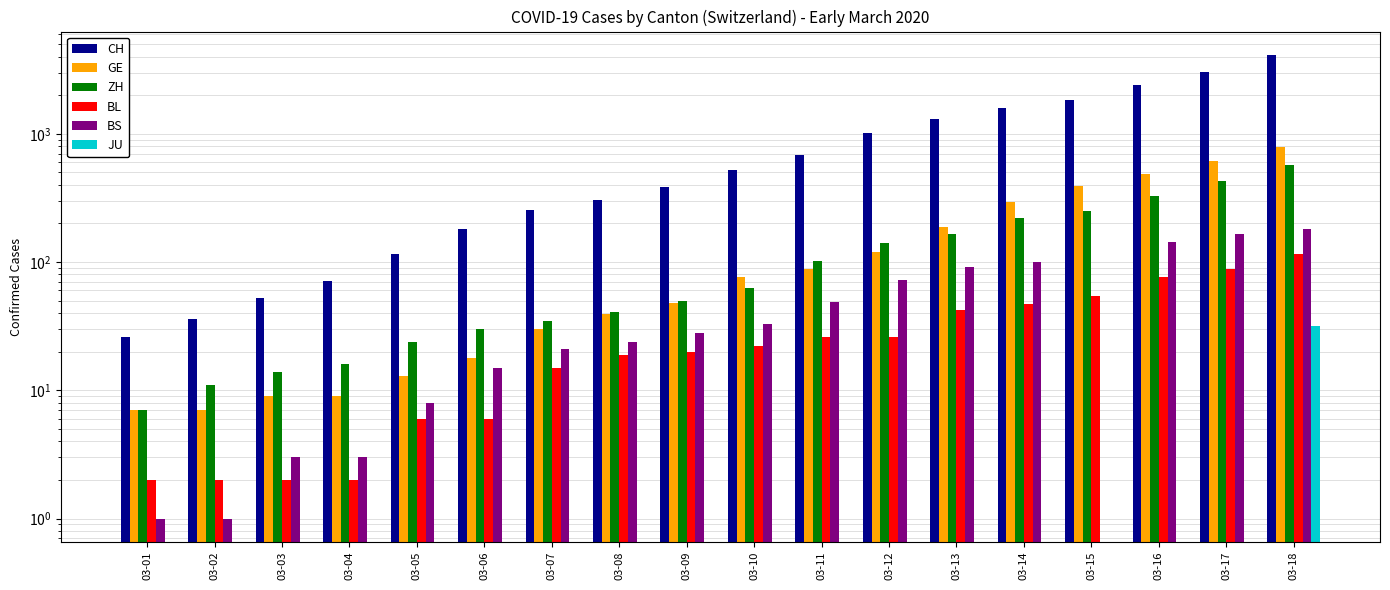

Is it true that BS equals 15 at 03-06?

True